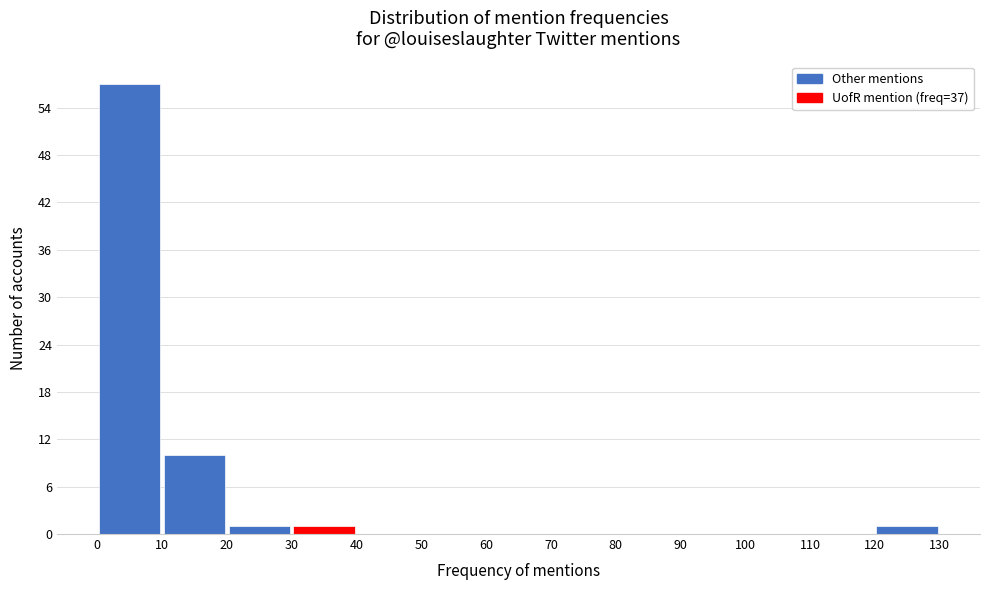

Reading left to right, list every bar in this chart as the range it spans on the x-axis followed by its height. The values are not printed on the chart, so give them approximately, as read against the axis.

0 to 10: 57
10 to 20: 10
20 to 30: 1
30 to 40: 1
40 to 50: 0
50 to 60: 0
60 to 70: 0
70 to 80: 0
80 to 90: 0
90 to 100: 0
100 to 110: 0
110 to 120: 0
120 to 130: 1